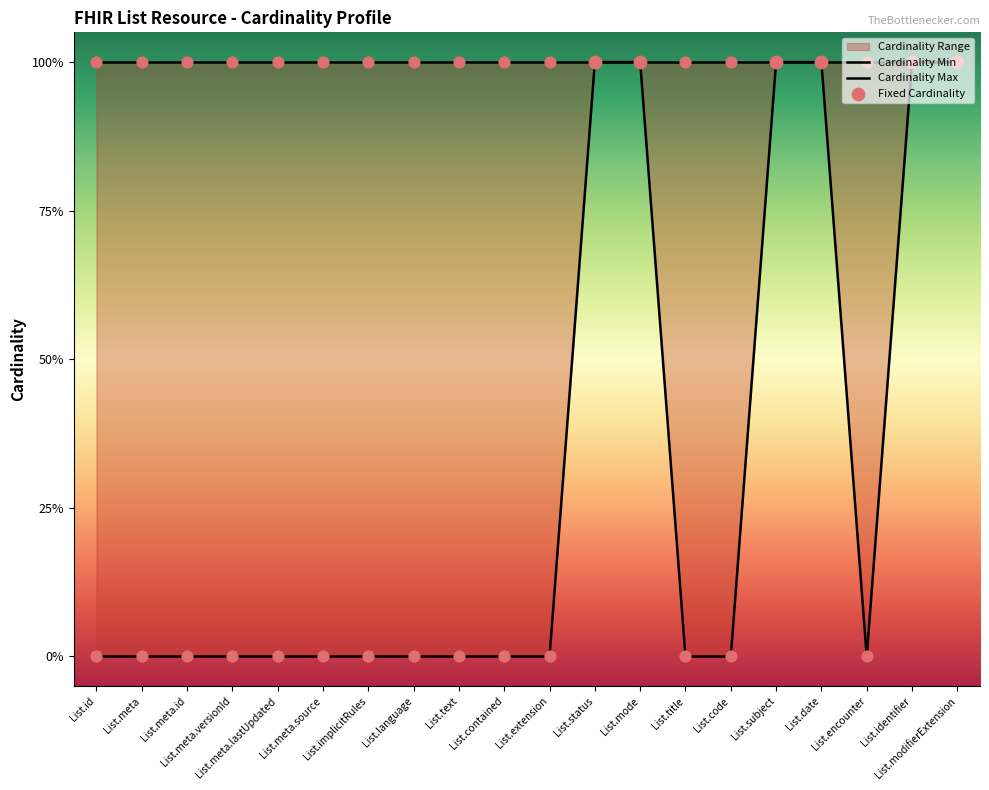

Which has a higher value, List.code or List.encounter?

List.code